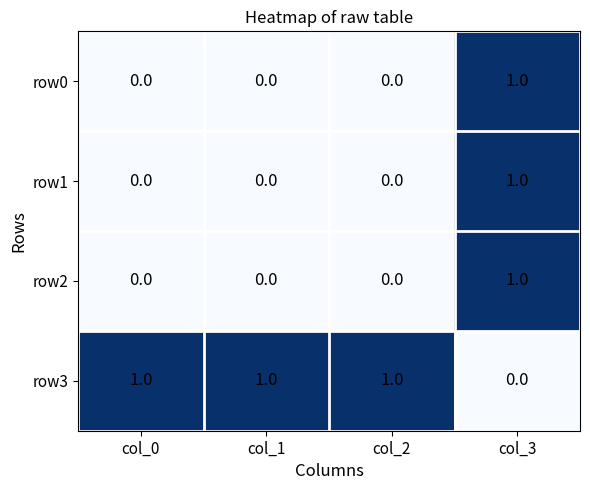

How many row3 values are between 1 and 2?

3